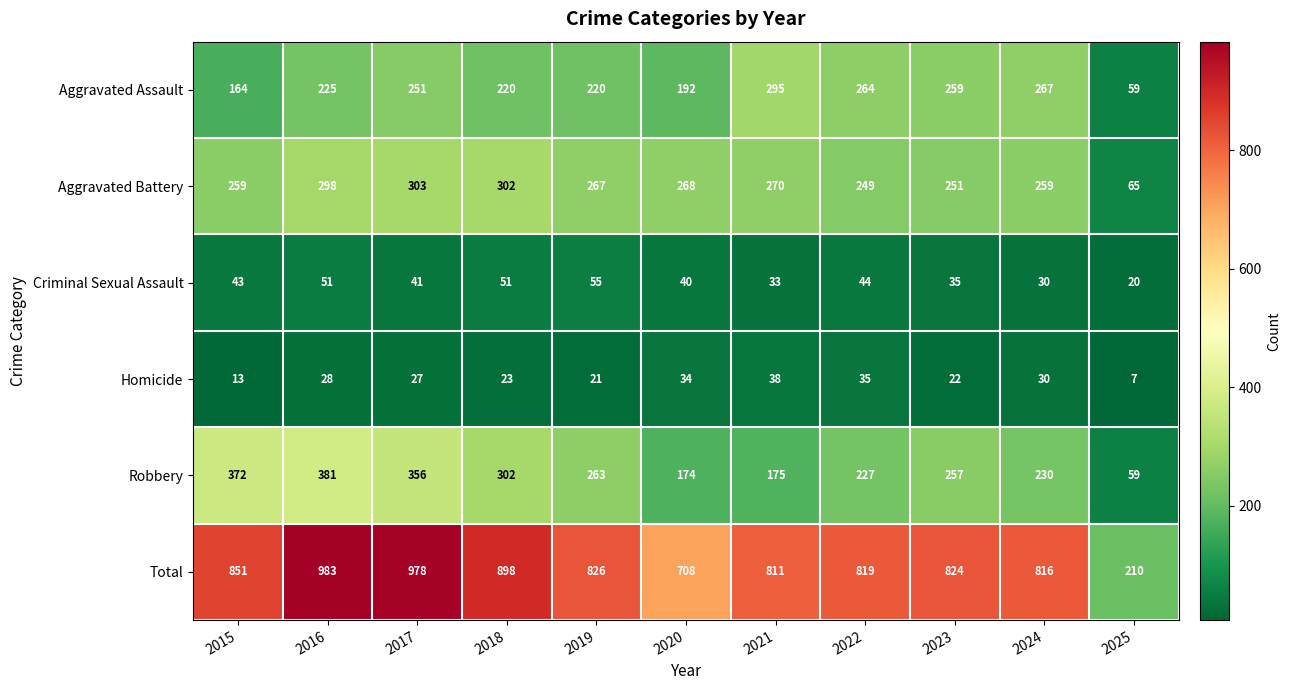

At which label does Robbery reach its minimum?

2025